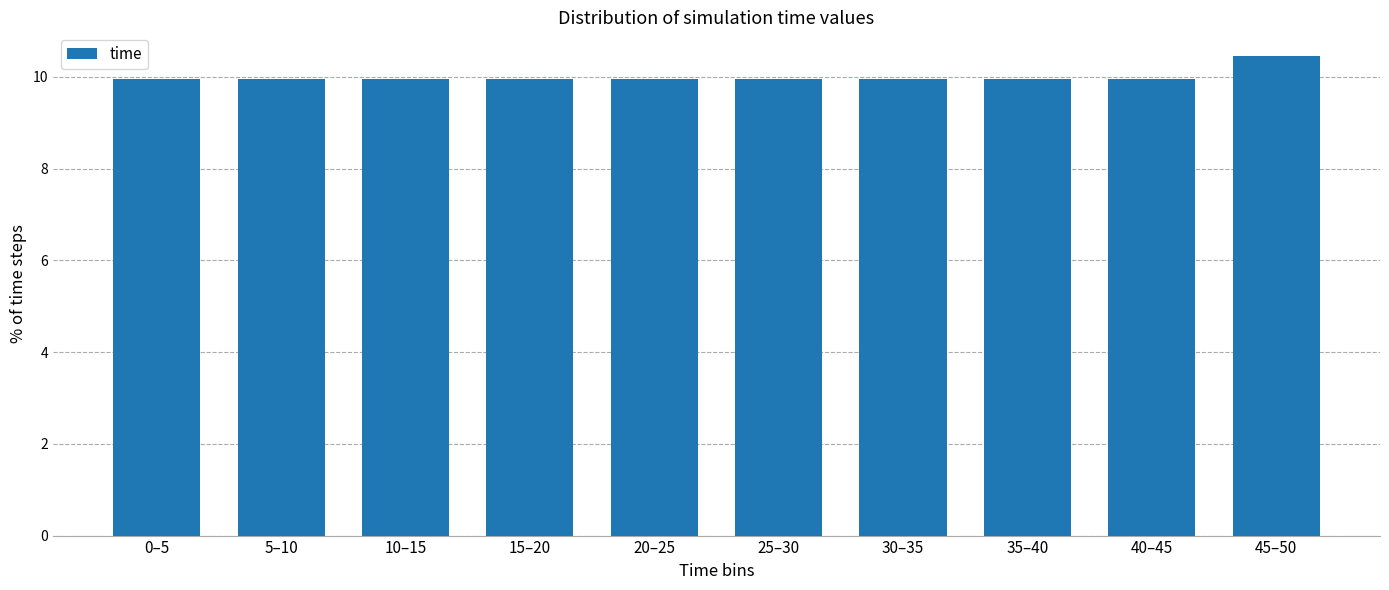

Reading left to right, extract all data points from this chart.

0–5=10.0	5–10=10.0	10–15=10.0	15–20=10.0	20–25=10.0	25–30=10.0	30–35=10.0	35–40=10.0	40–45=10.0	45–50=10.4